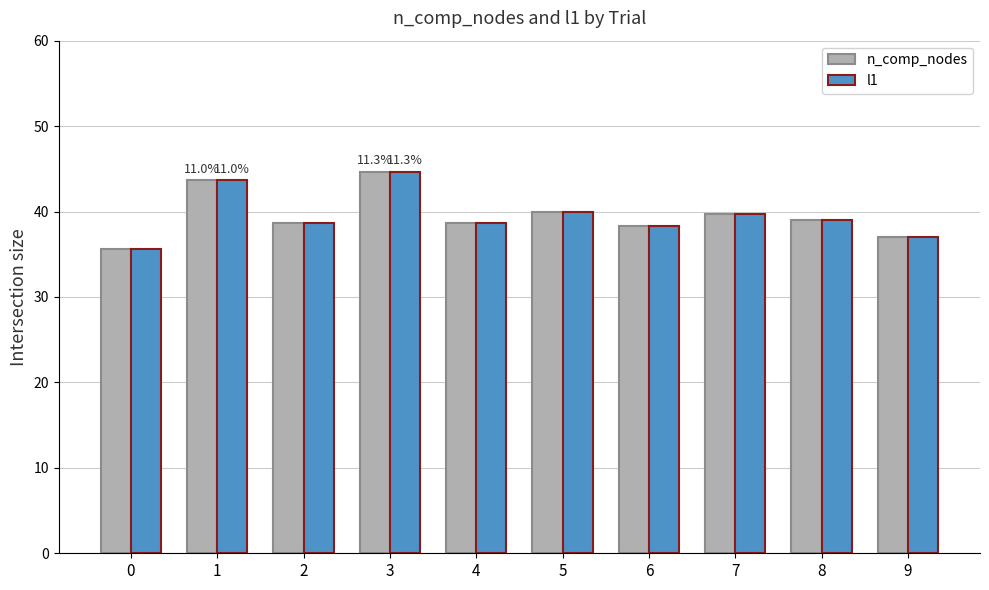

Reading left to right, list all the values displayed in this chart.

n_comp_nodes: 0=35.7	1=43.7	2=38.7	3=44.7	4=38.7	5=40.0	6=38.3	7=39.7	8=39.0	9=37.0
l1: 0=35.7	1=43.7	2=38.7	3=44.7	4=38.7	5=40.0	6=38.3	7=39.7	8=39.0	9=37.0